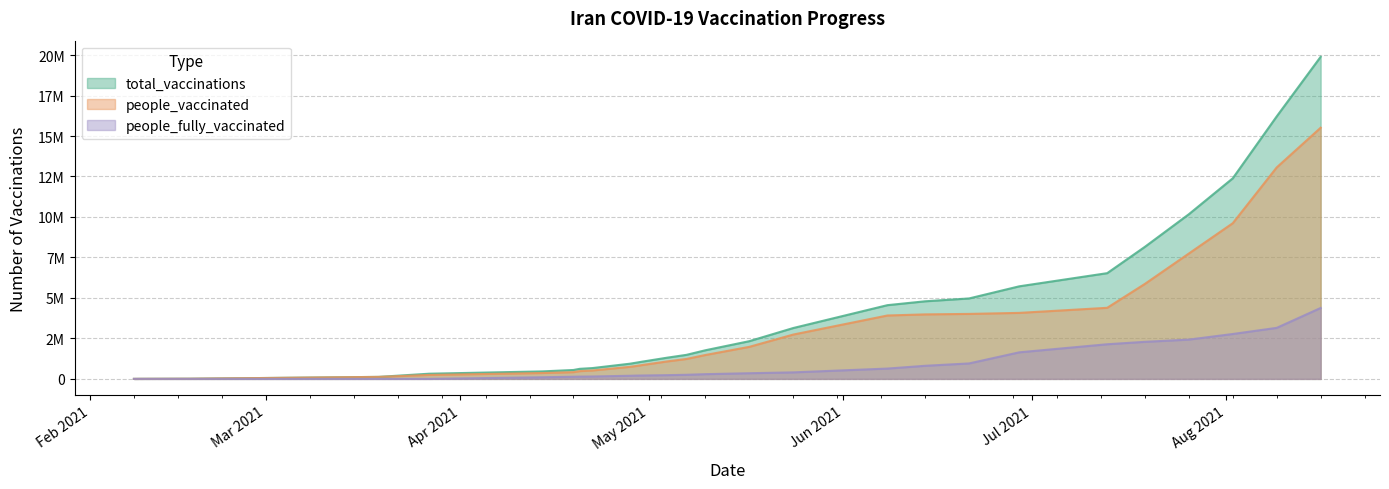

What position from the left is 2021-06-14?

19